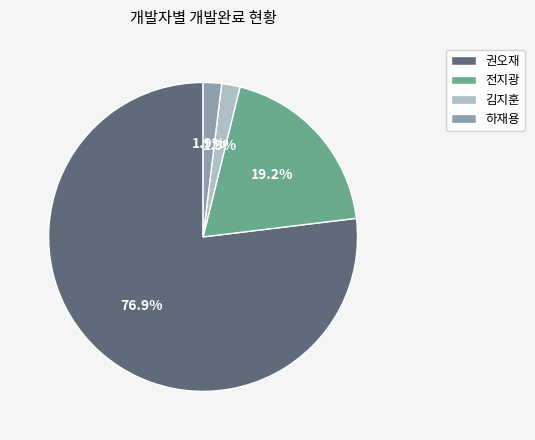

Which has a higher value, 전지광 or 권오재?

권오재